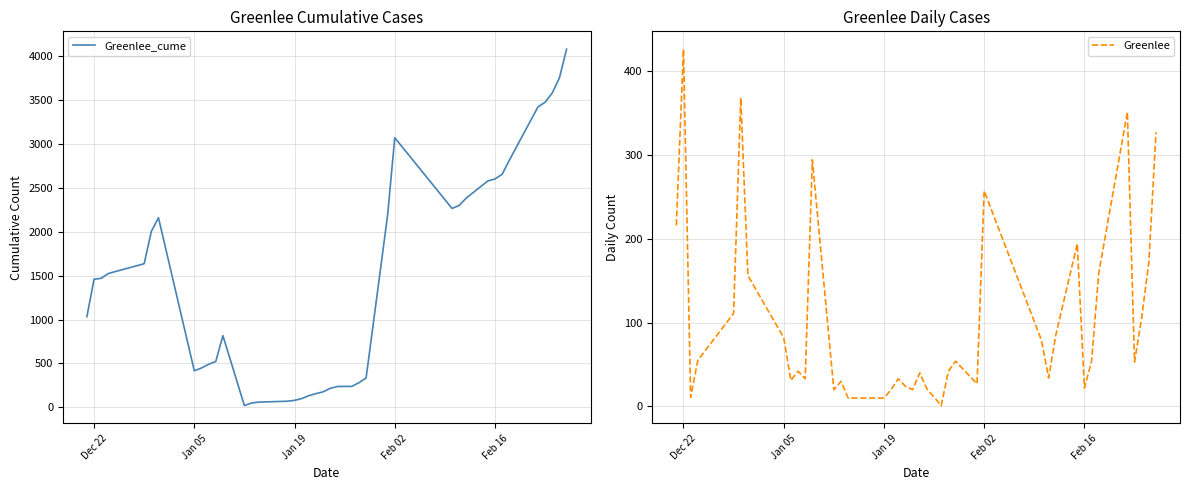

What is the lowest value of the Greenlee_cume series?

20